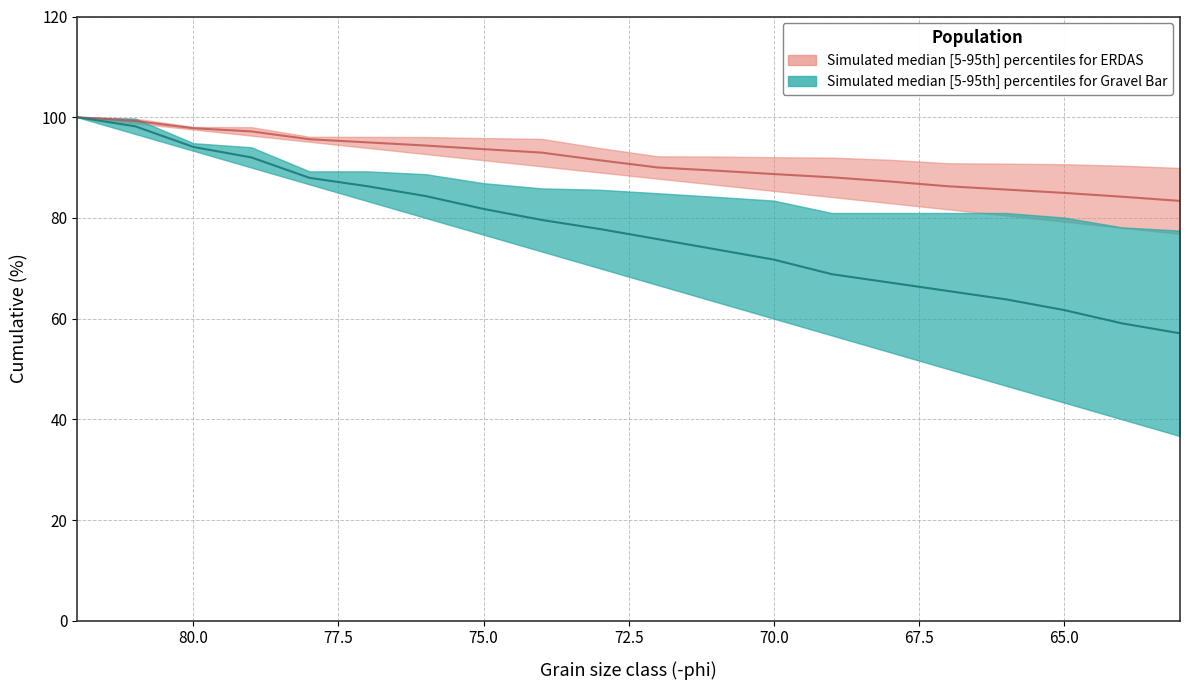

True or false: ERDAS_phi and ERDAS_cumulative cross at least once.

False